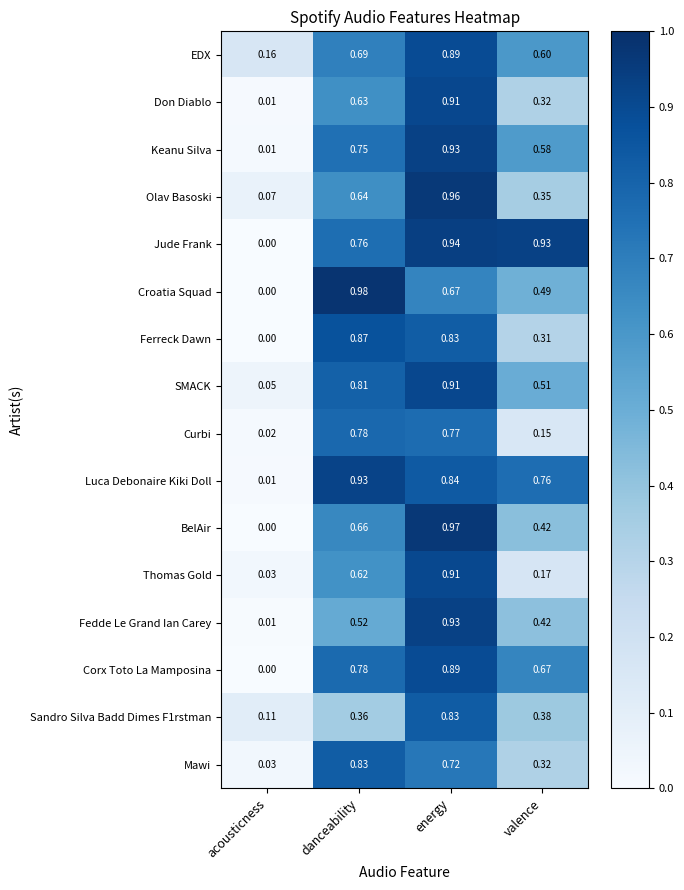

How many distinct data groups are displayed?

16